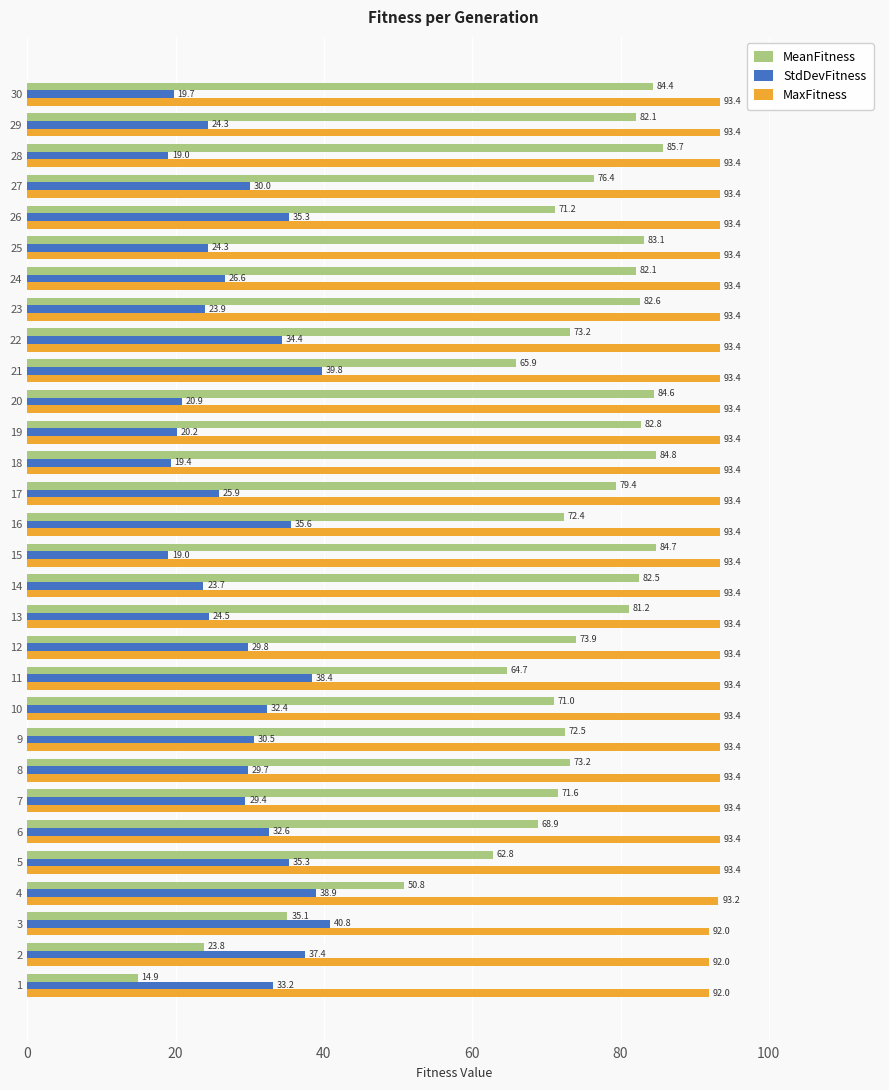

True or false: MeanFitness has a value of 71.0 at 10.

True